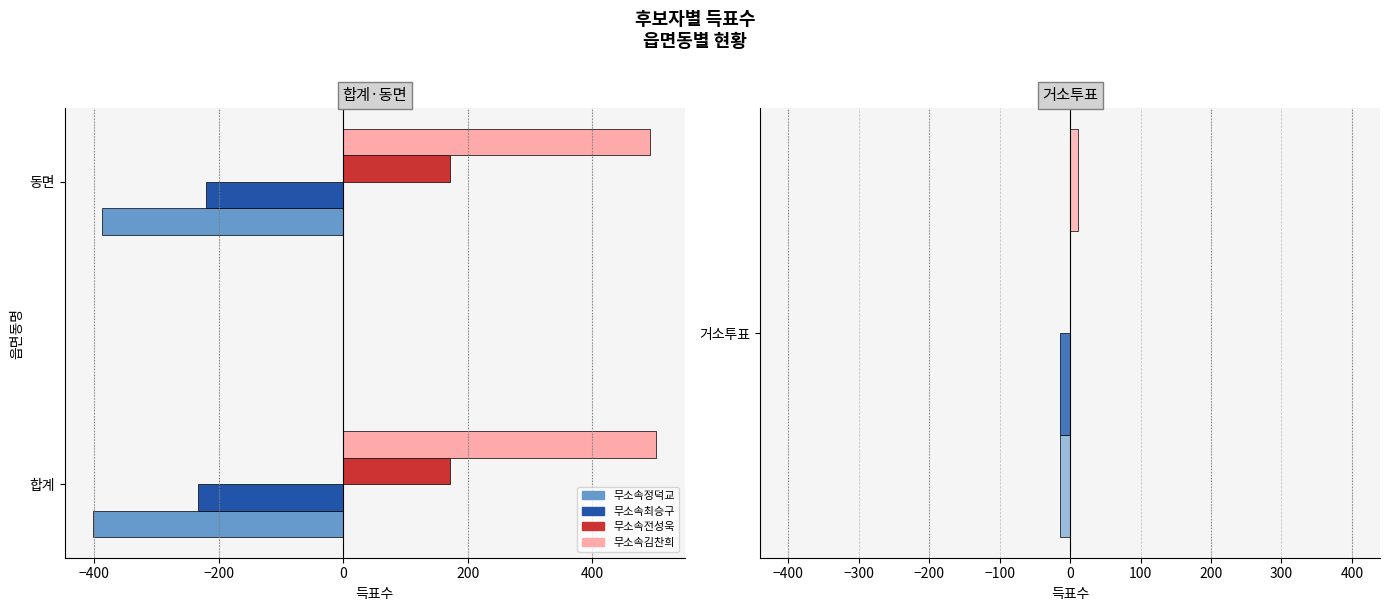

Count the 무소속정덕교 values in the range -402 to -387.

2